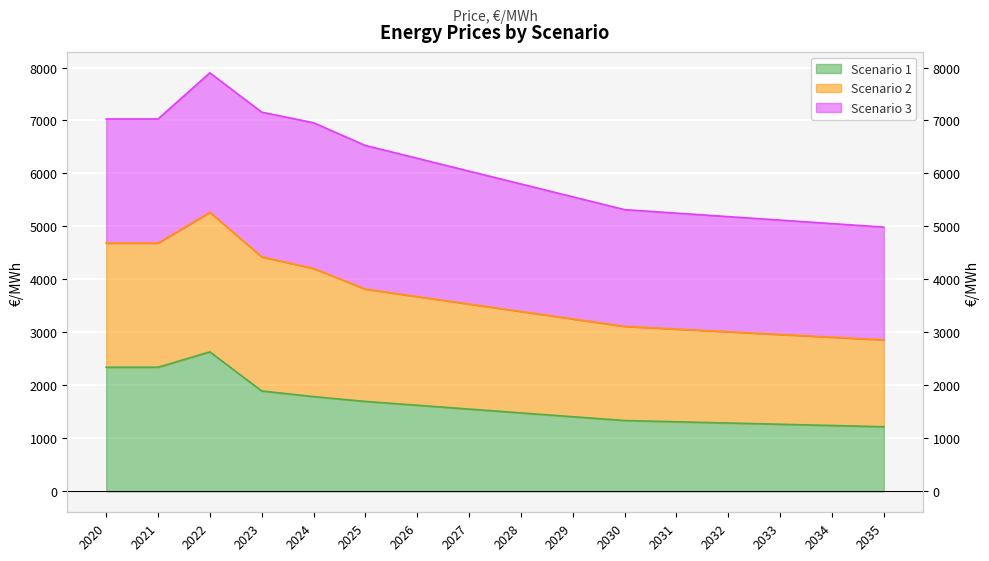

Which has a higher value, 2020 or 2031?

2020